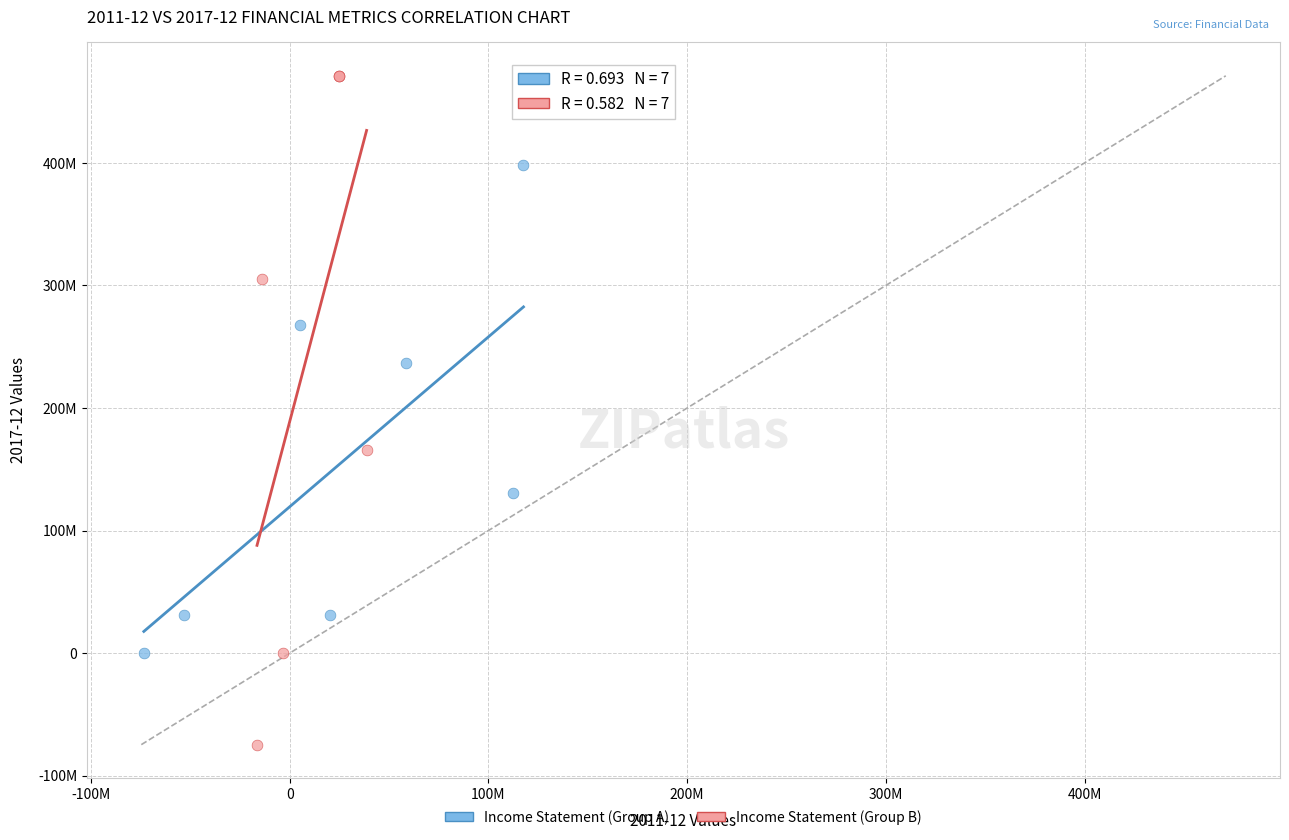

Which series contains the lowest Y value?

Income Statement (Group B)